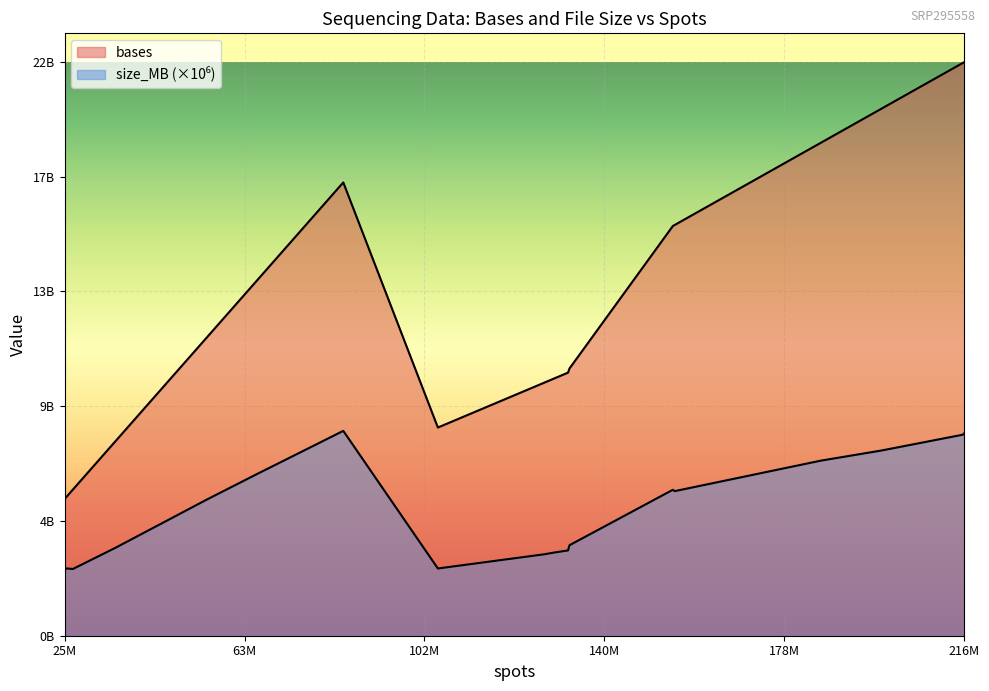

What is the spread (max minus min) of values at 25576032?

5166356130